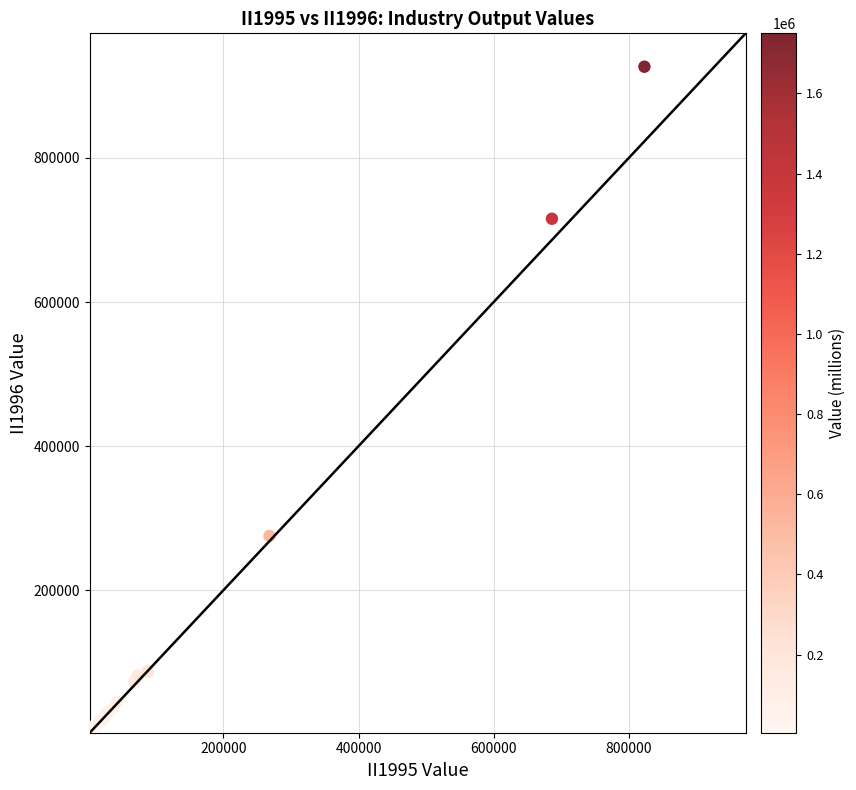

What Y value in the scatter plot is closest to 464648?

275258